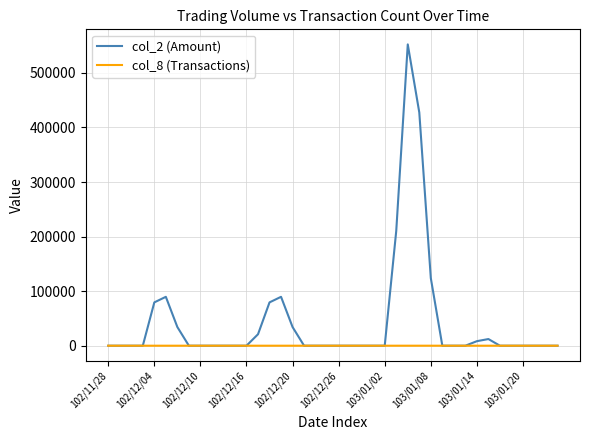

What is the maximum value shown in the chart?

552200